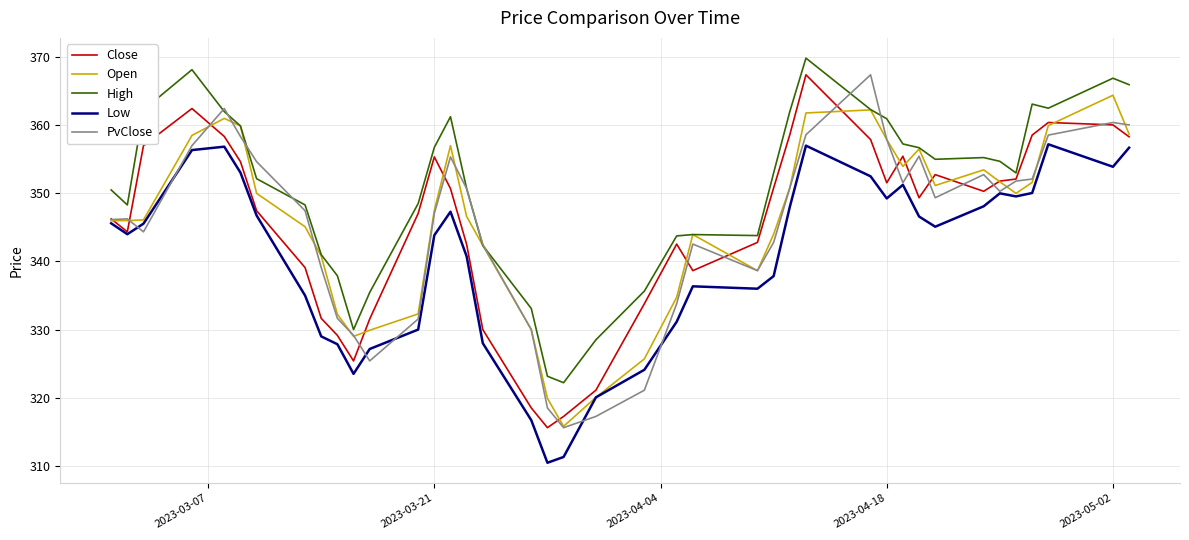

What is the maximum value shown in the chart?

369.9